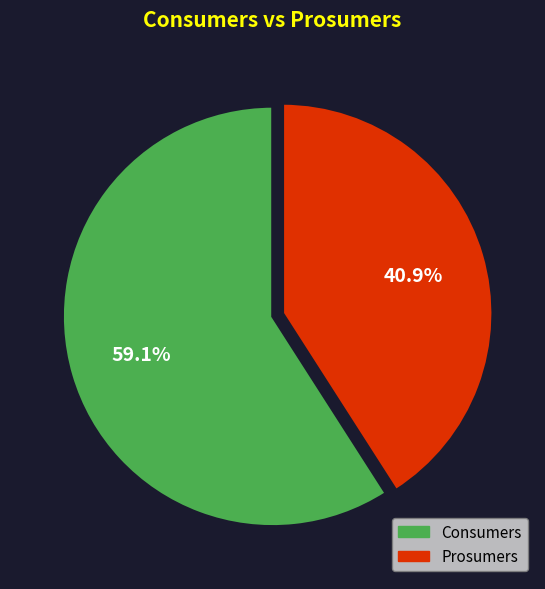

To the nearest percent, what is the combined percentage of Consumers and Prosumers?

100%